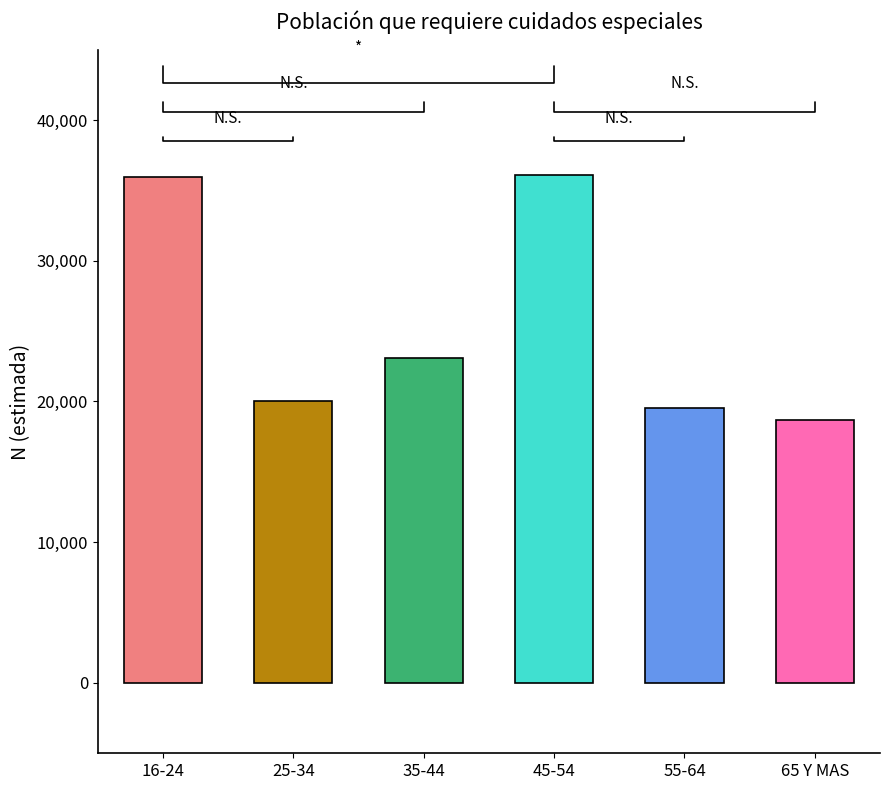

Does the chart contain stacked bars?

No